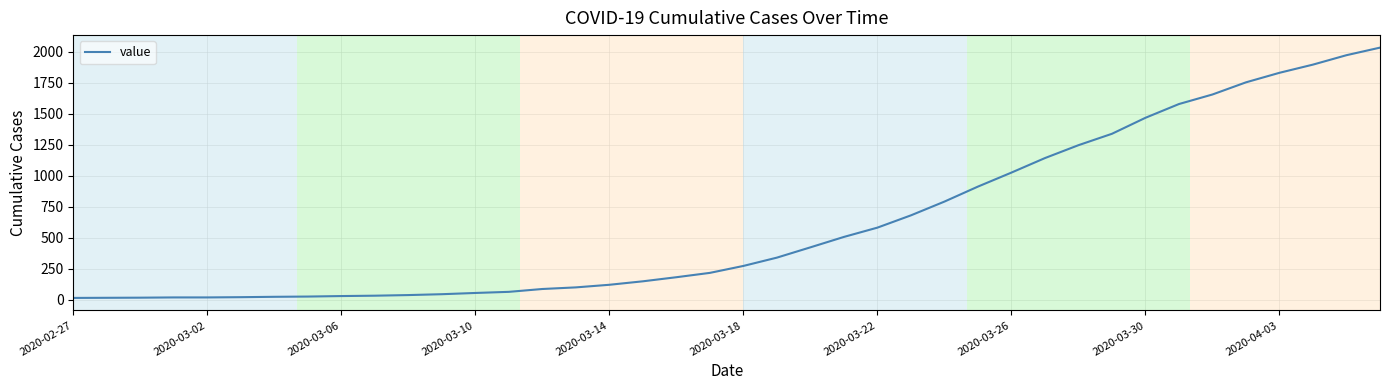

What is the smallest value displayed?

13